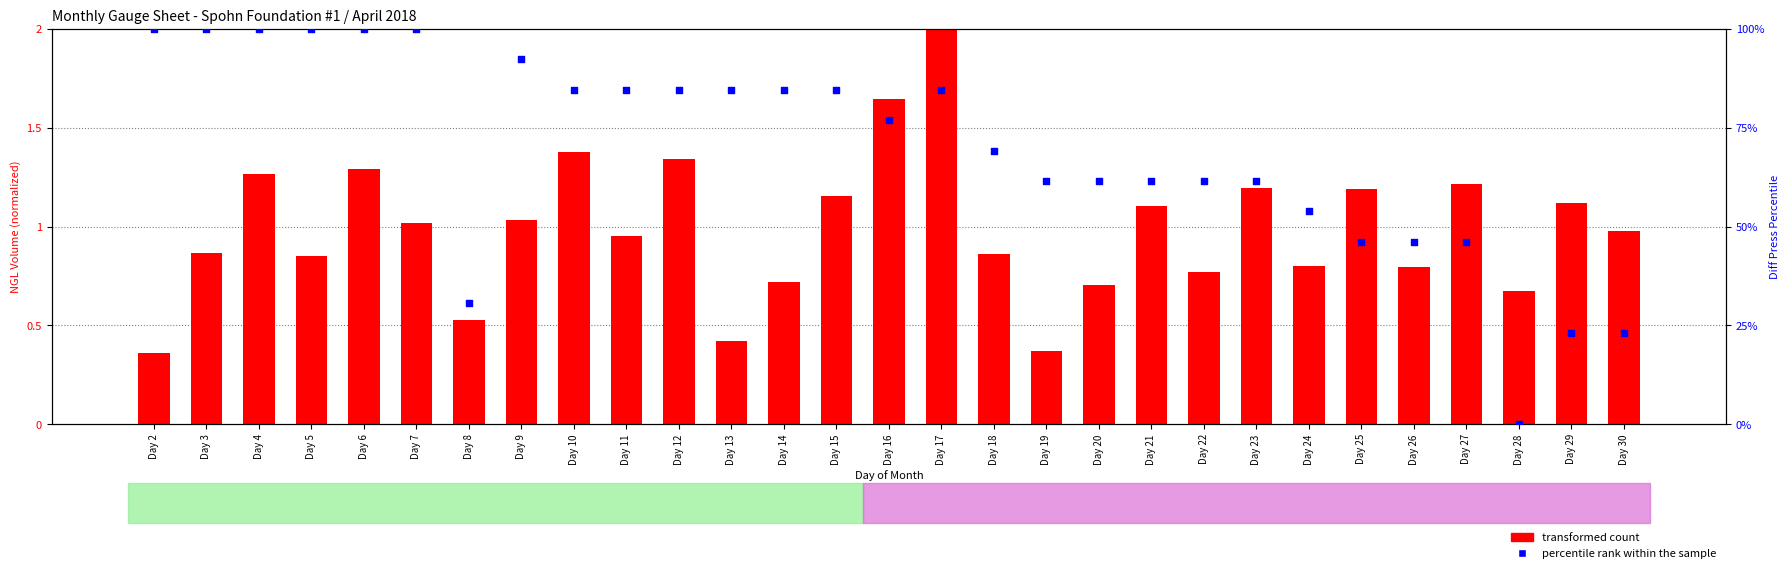

At which category is the sum across all series the highest?

Day 6